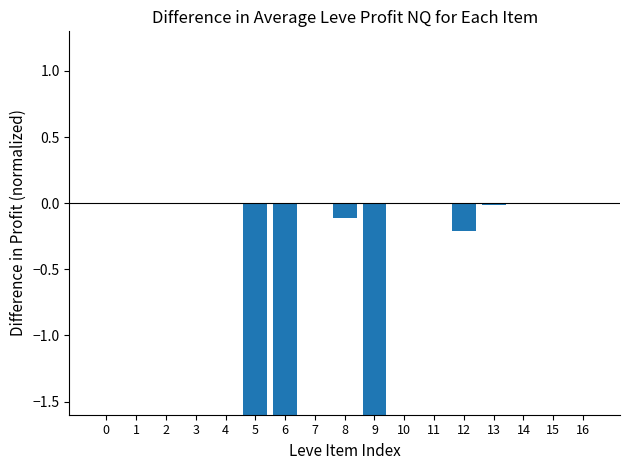

Where is the data nearest to the value -2?

6